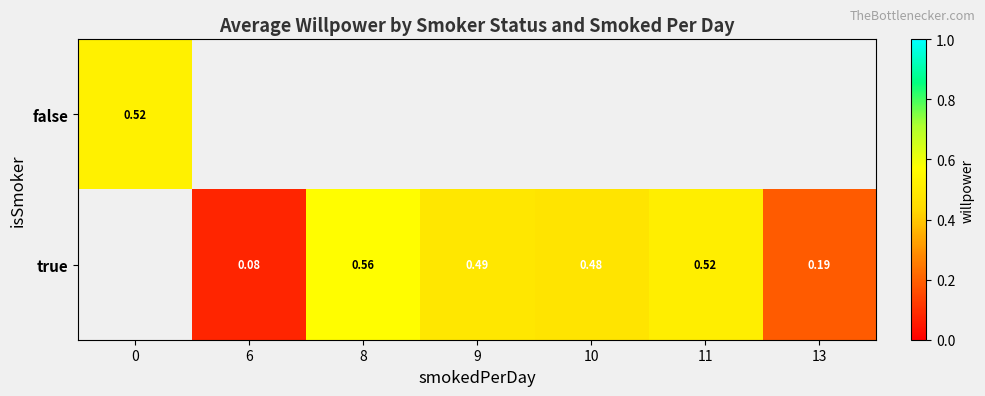

Read the true value at 9.

0.5